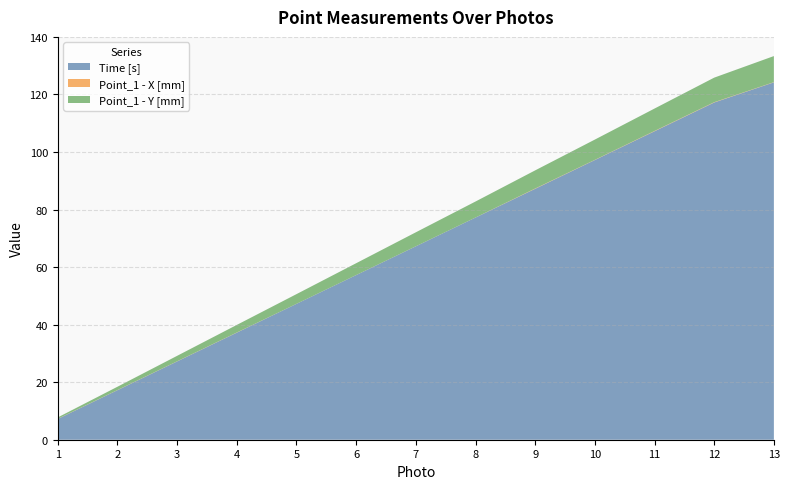

Reading left to right, extract all data points from this chart.

Time [s]: 1=7.2	2=17.2	3=27.2	4=37.2	5=47.2	6=57.2	7=67.2	8=77.2	9=87.2	10=97.2	11=107.2	12=117.2	13=124.2
Point_1 - X [mm]: 1=0.0	2=0.0	3=0.0	4=0.1	5=0.0	6=0.0	7=0.0	8=0.0	9=0.1	10=0.1	11=0.1	12=0.1	13=0.1
Point_1 - Y [mm]: 1=0.5	2=1.2	3=1.9	4=2.6	5=3.4	6=4.1	7=4.9	8=5.6	9=6.3	10=7.0	11=7.8	12=8.5	13=9.1